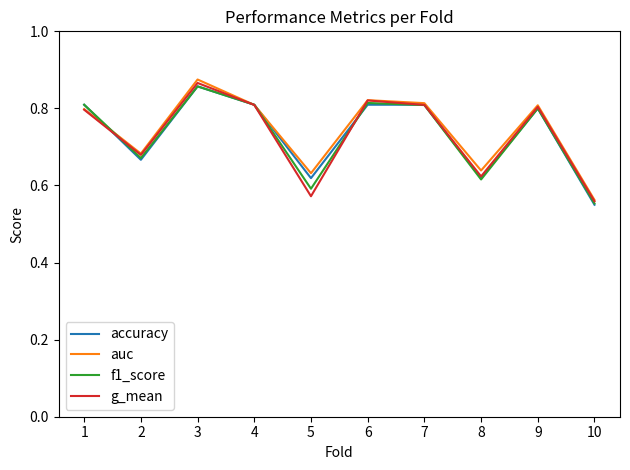

What is the sum of all f1_score values?

7.3